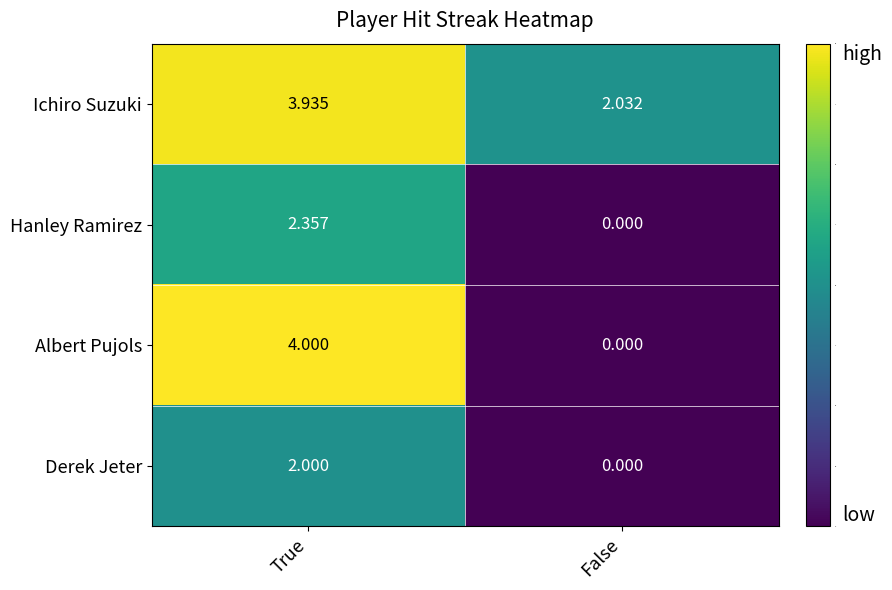

At how many categories does at least one series exceed 1?

2